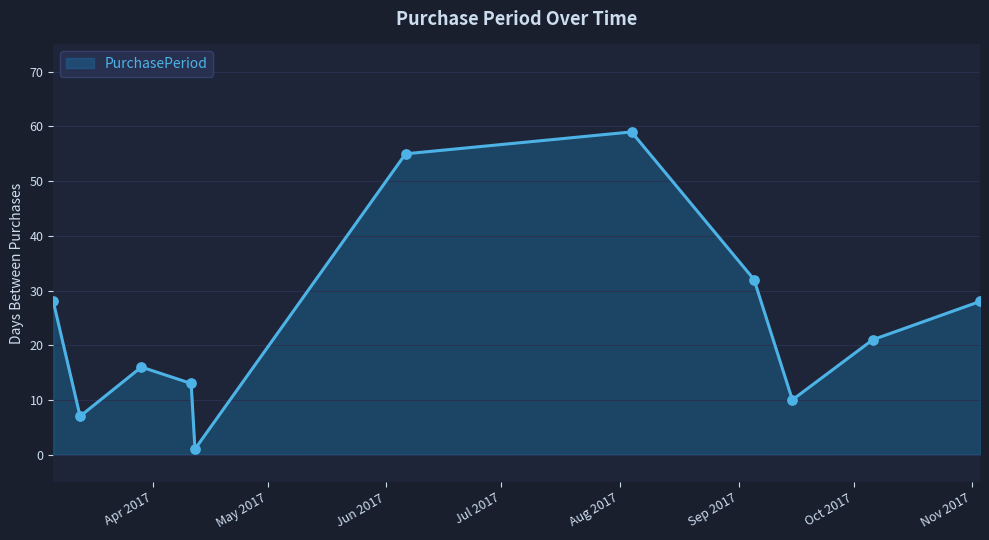

What is the greatest value displayed?

59